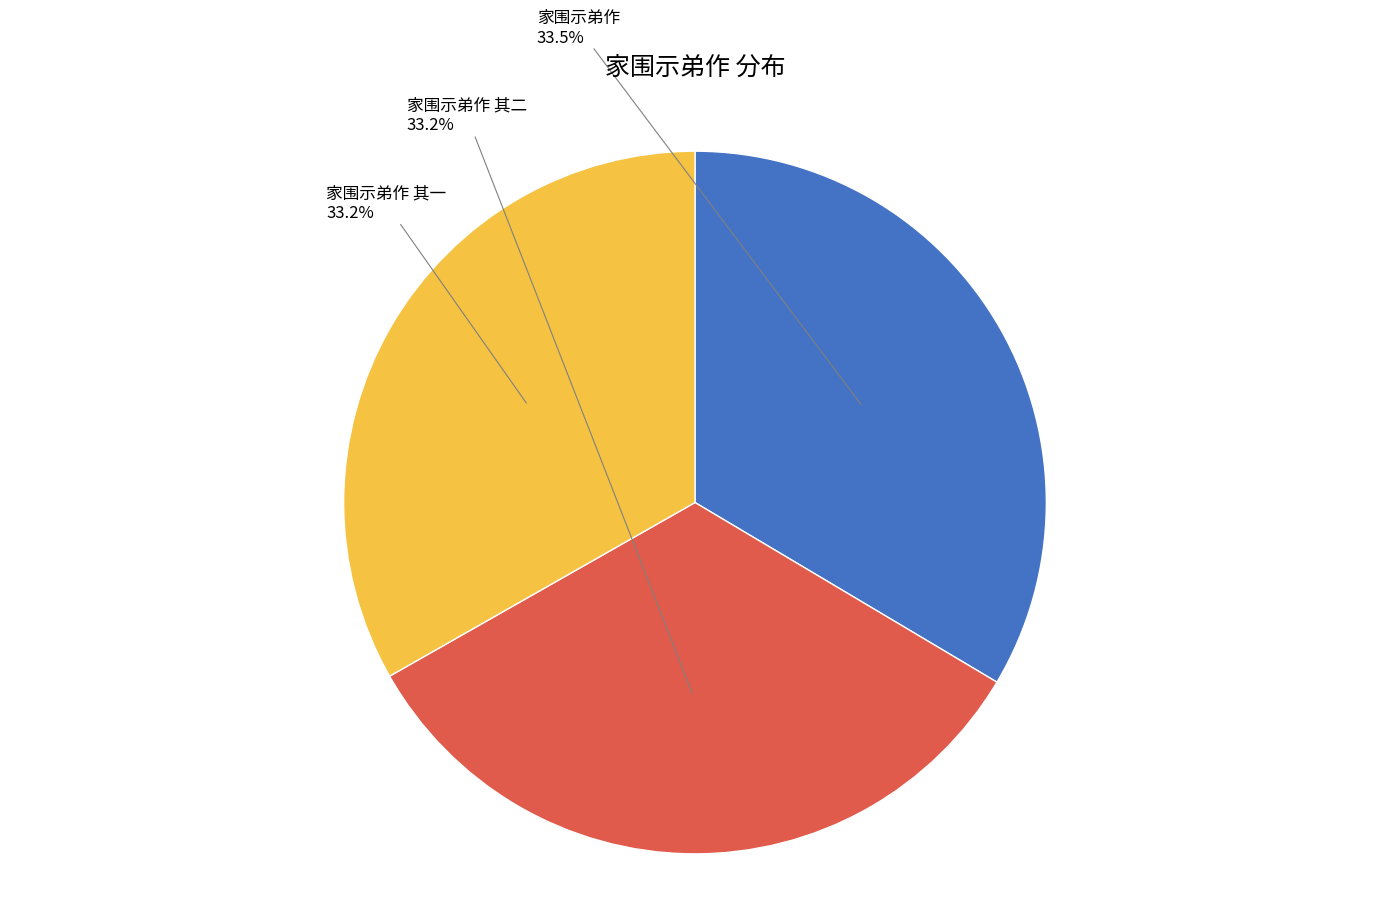

Is the sum of 家围示弟作 其一 and 家围示弟作 greater than half?

Yes